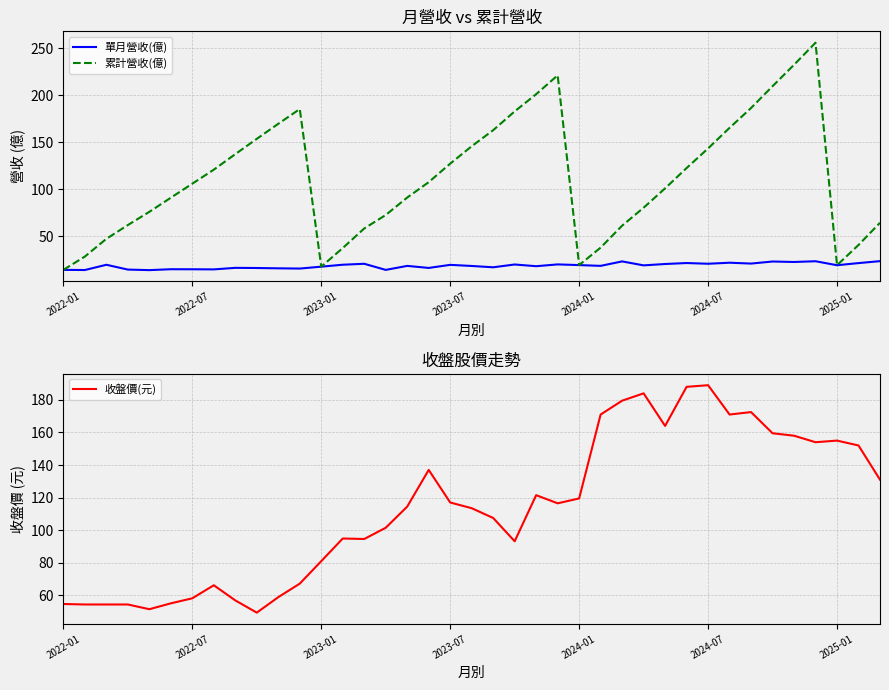

What is the highest value of the 單月營收(億) series?

23.6